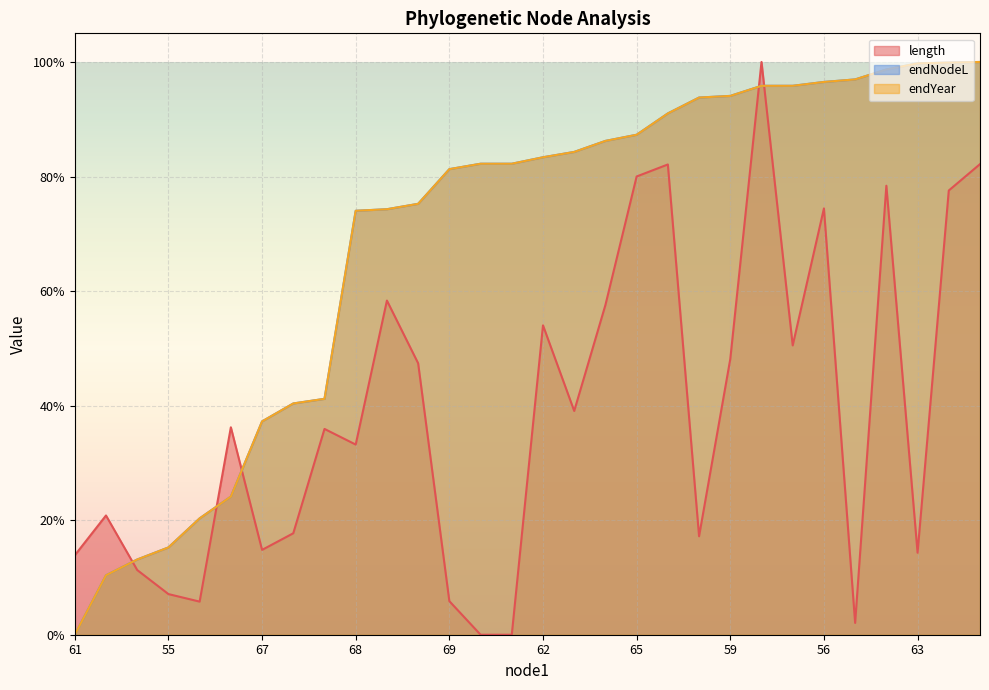

What is the spread (max minus min) of values at 52?

0.2